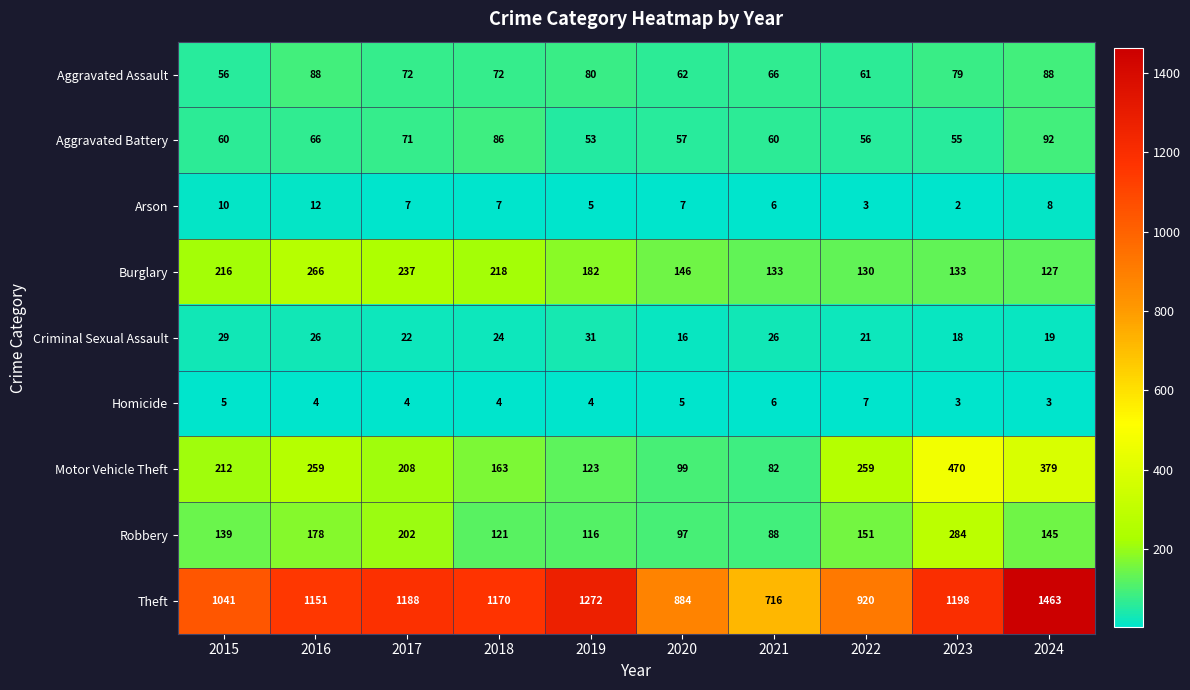

True or false: Criminal Sexual Assault has a value of 18 at 2019.

False